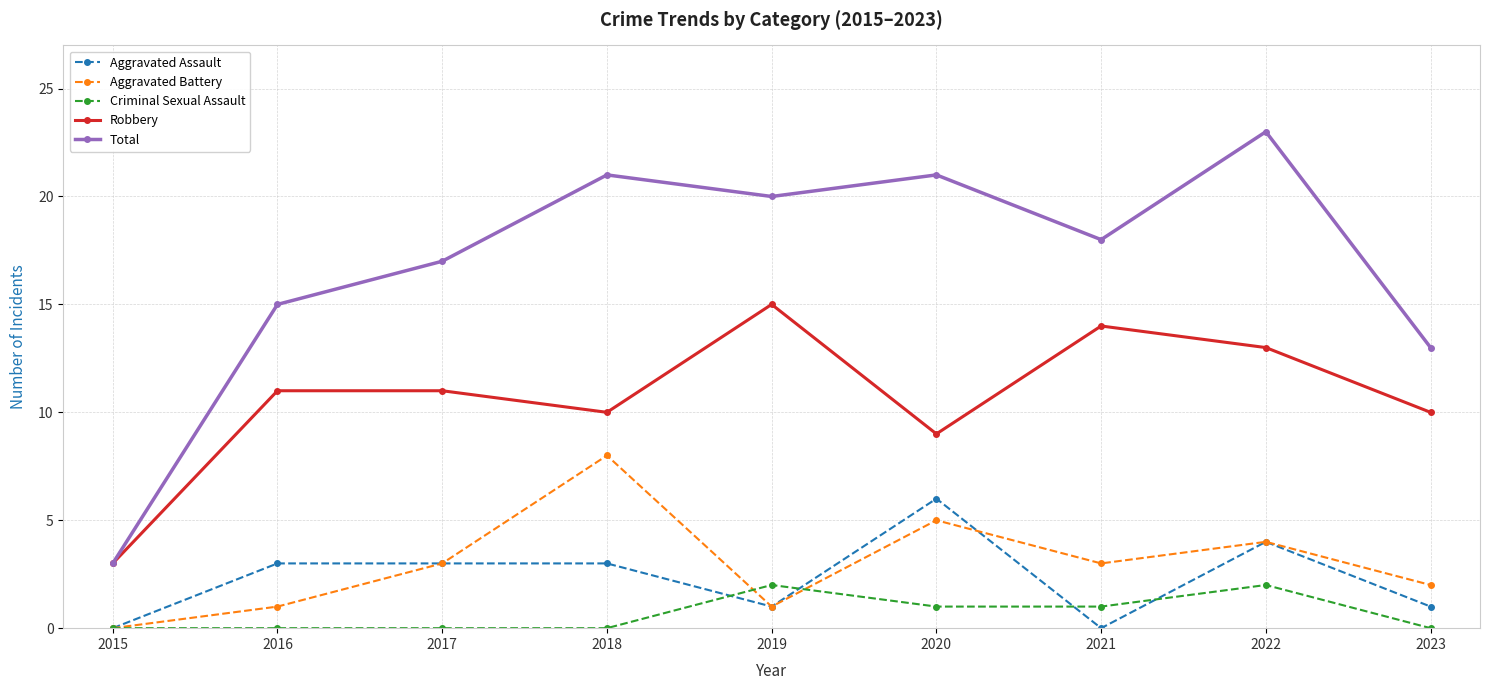

The Aggravated Assault series shows 3 at 2018. True or false?

True